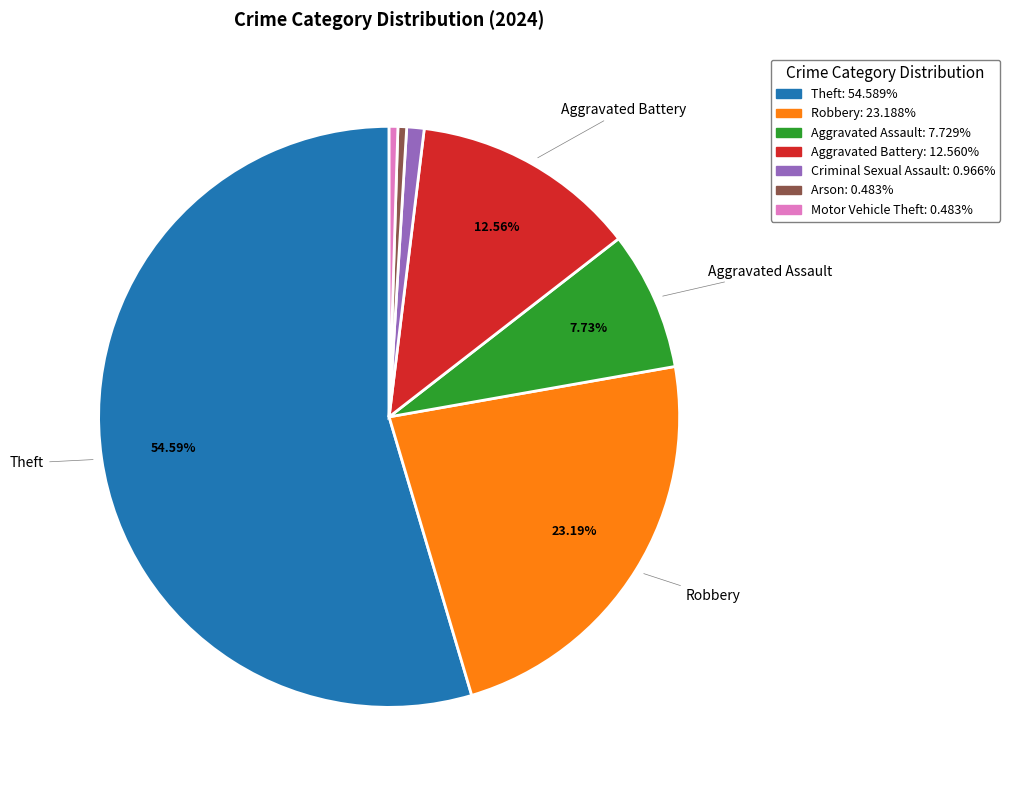

How many slices are in this pie chart?

7